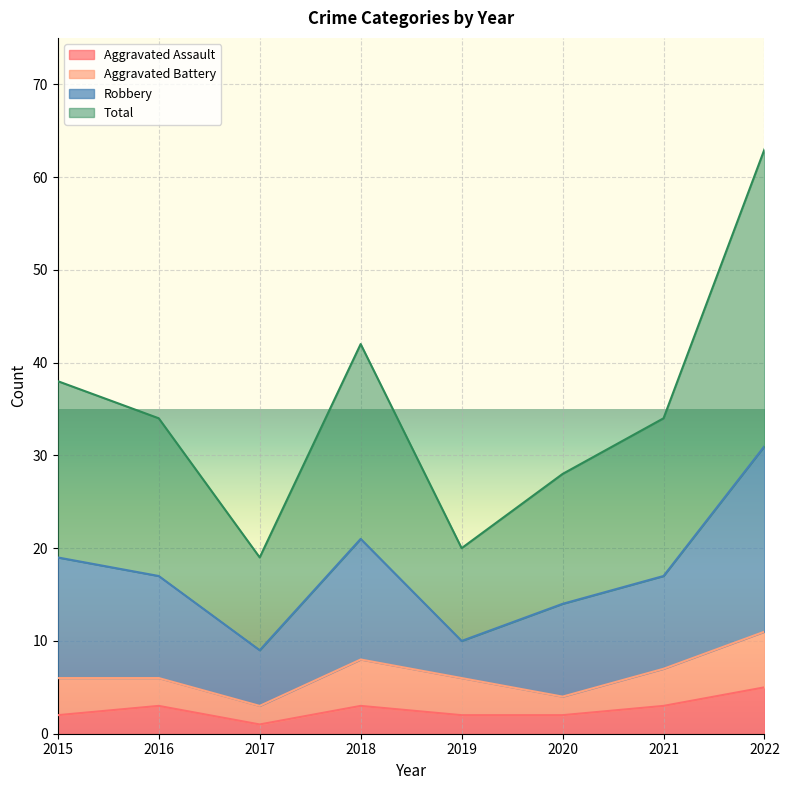

True or false: Aggravated Assault and Total intersect in this chart.

False